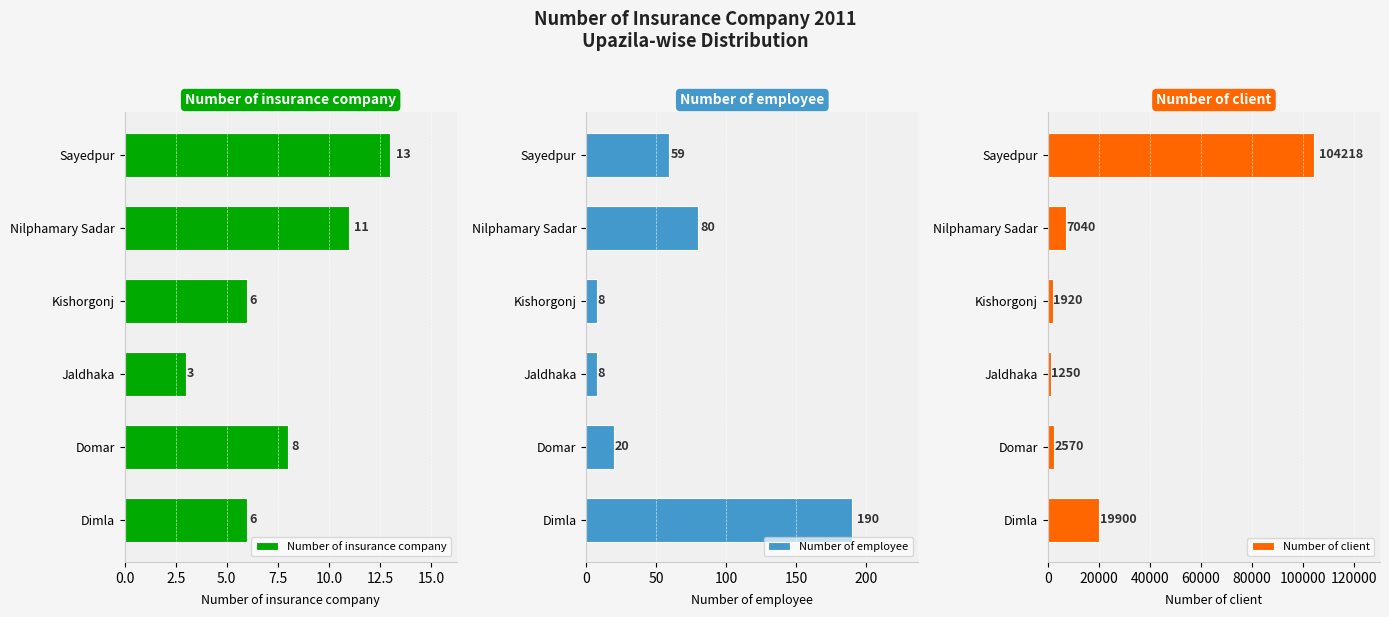

What is the sum of all Number of insurance company values?

47